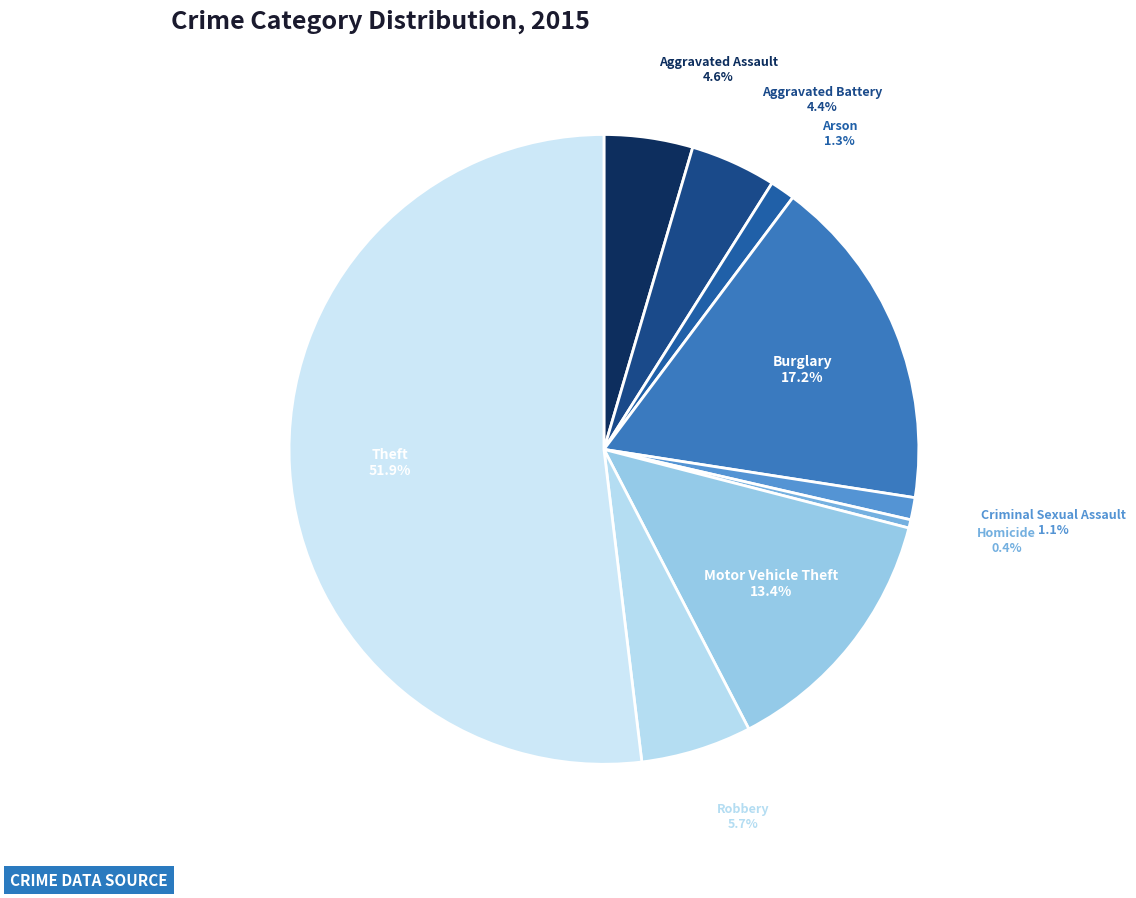

How many segments does this pie chart have?

9